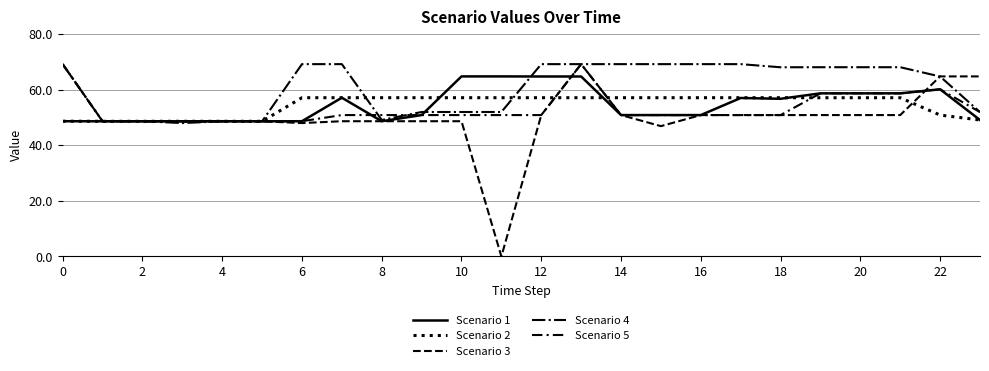

How many lines are shown in the chart?

5